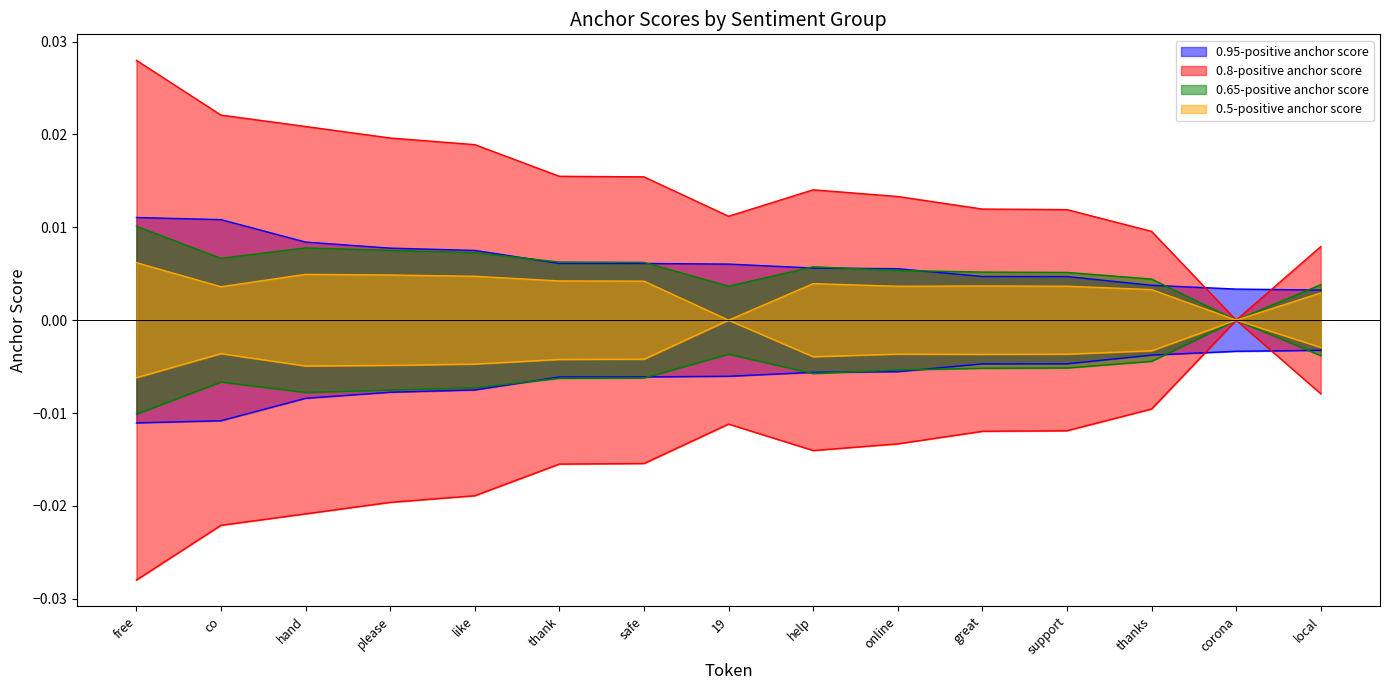

At which category does the chart reach its minimum across all series?

corona